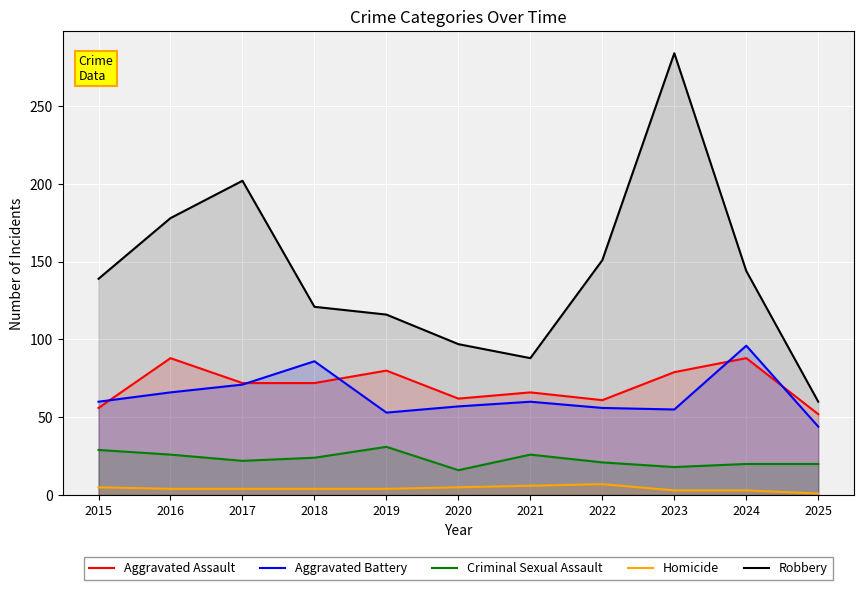

Reading left to right, extract all data points from this chart.

Aggravated Assault: 2015=56	2016=88	2017=72	2018=72	2019=80	2020=62	2021=66	2022=61	2023=79	2024=88	2025=52
Aggravated Battery: 2015=60	2016=66	2017=71	2018=86	2019=53	2020=57	2021=60	2022=56	2023=55	2024=96	2025=44
Criminal Sexual Assault: 2015=29	2016=26	2017=22	2018=24	2019=31	2020=16	2021=26	2022=21	2023=18	2024=20	2025=20
Homicide: 2015=5	2016=4	2017=4	2018=4	2019=4	2020=5	2021=6	2022=7	2023=3	2024=3	2025=1
Robbery: 2015=139	2016=178	2017=202	2018=121	2019=116	2020=97	2021=88	2022=151	2023=284	2024=144	2025=60